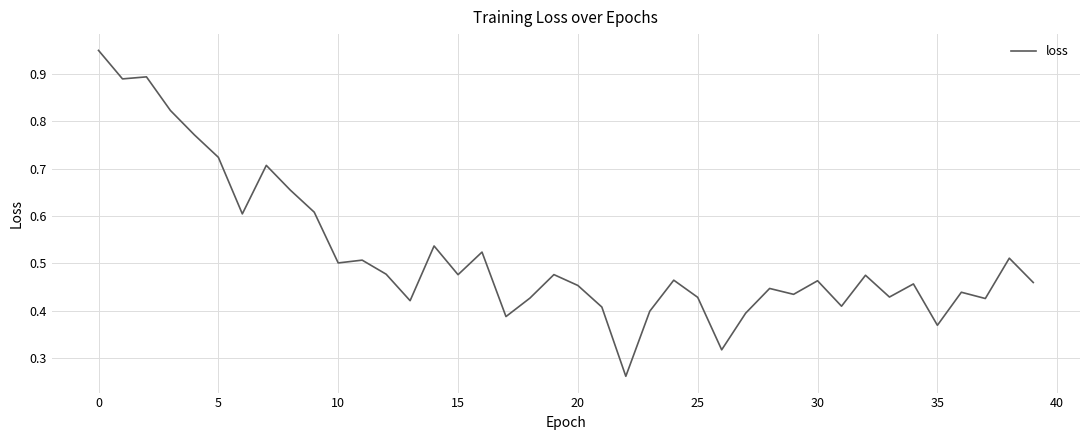

How many lines are shown in the chart?

1